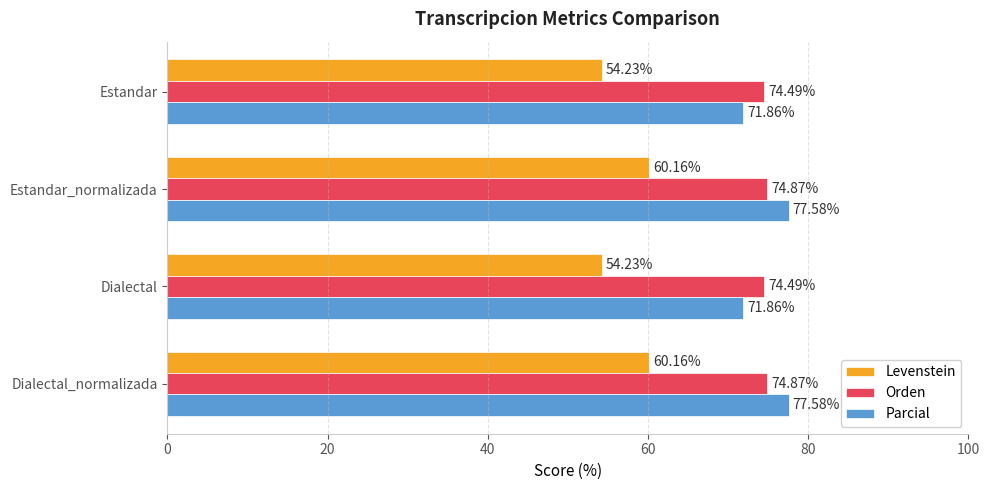

What is the average value of the Orden series?

74.7